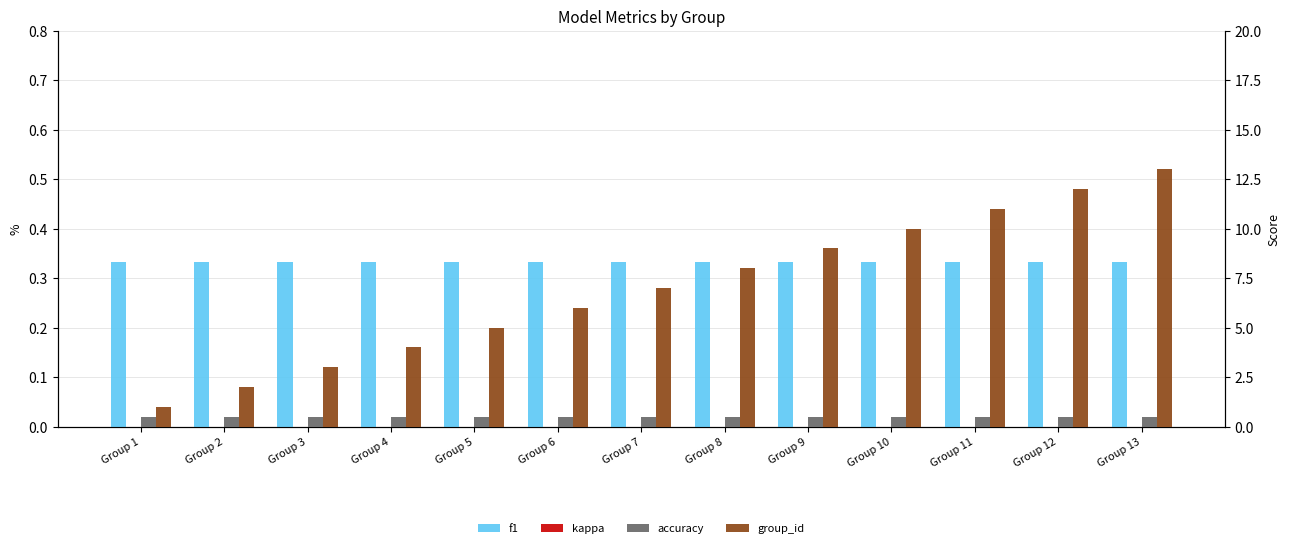

Reading right to left, extract all data points from this chart.

f1: Group 13=0.3	Group 12=0.3	Group 11=0.3	Group 10=0.3	Group 9=0.3	Group 8=0.3	Group 7=0.3	Group 6=0.3	Group 5=0.3	Group 4=0.3	Group 3=0.3	Group 2=0.3	Group 1=0.3
kappa: Group 13=0.0	Group 12=0.0	Group 11=0.0	Group 10=0.0	Group 9=0.0	Group 8=0.0	Group 7=0.0	Group 6=0.0	Group 5=0.0	Group 4=0.0	Group 3=0.0	Group 2=0.0	Group 1=0.0
accuracy: Group 13=0.5	Group 12=0.5	Group 11=0.5	Group 10=0.5	Group 9=0.5	Group 8=0.5	Group 7=0.5	Group 6=0.5	Group 5=0.5	Group 4=0.5	Group 3=0.5	Group 2=0.5	Group 1=0.5
group_id: Group 13=13.0	Group 12=12.0	Group 11=11.0	Group 10=10.0	Group 9=9.0	Group 8=8.0	Group 7=7.0	Group 6=6.0	Group 5=5.0	Group 4=4.0	Group 3=3.0	Group 2=2.0	Group 1=1.0